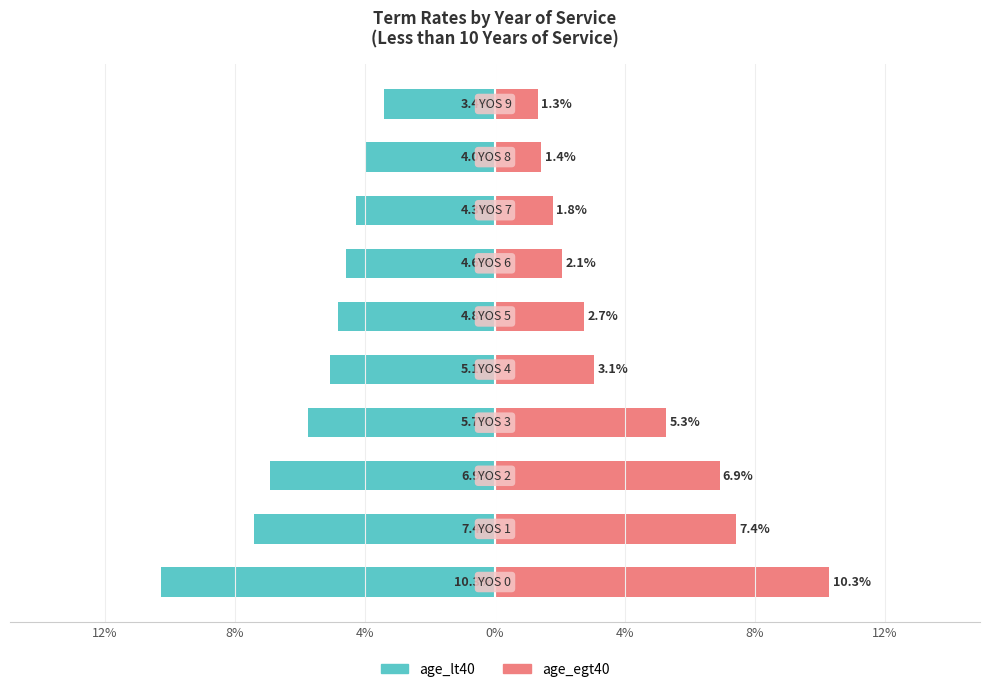

What is the greatest value displayed?

0.1